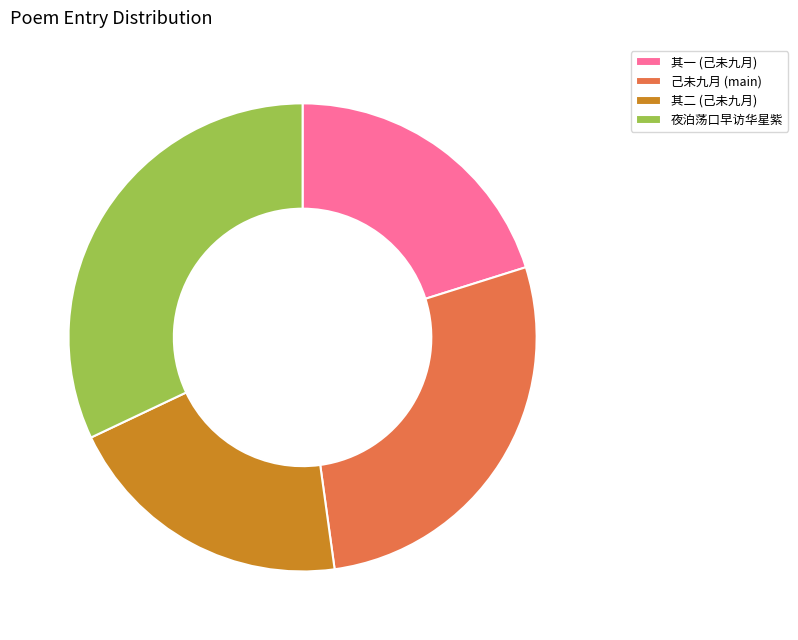

Which slice is the largest?

夜泊荡口早访华星紫